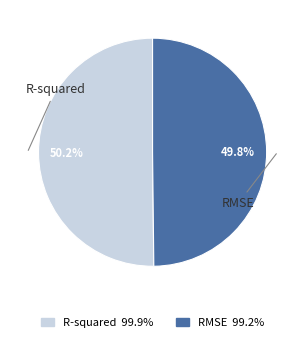

To the nearest percent, what portion does R-squared represent?

50%